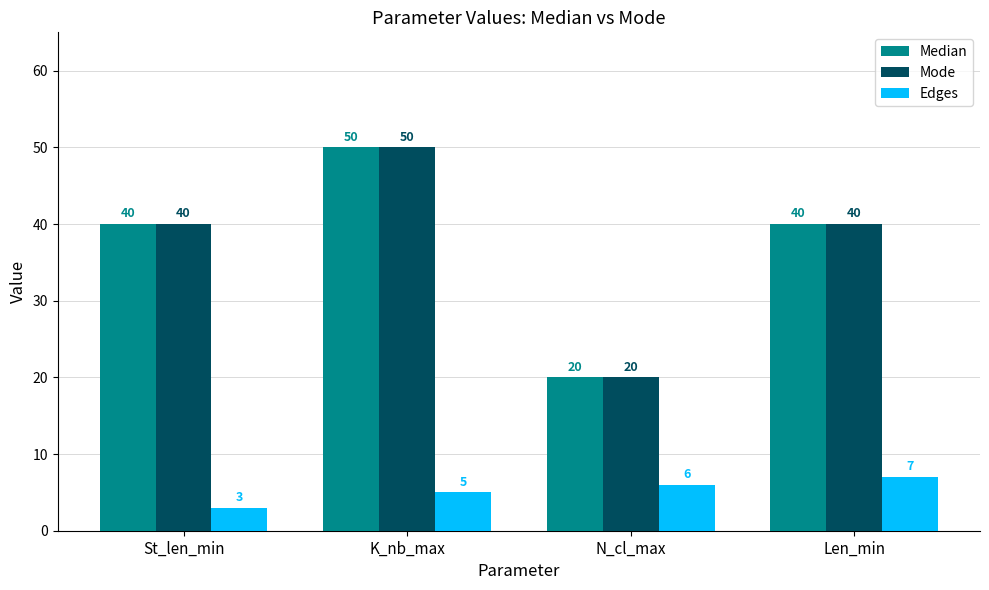

Is the value of Edges at N_cl_max greater than the value of Mode at N_cl_max?

No